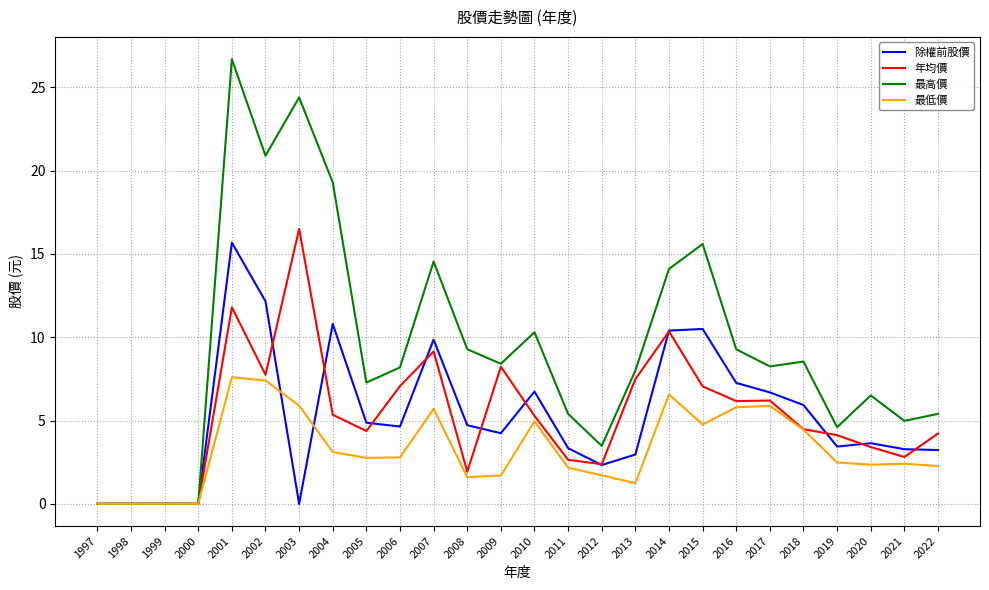

What are all the series names shown in the legend?

除權前股價, 年均價, 最高價, 最低價